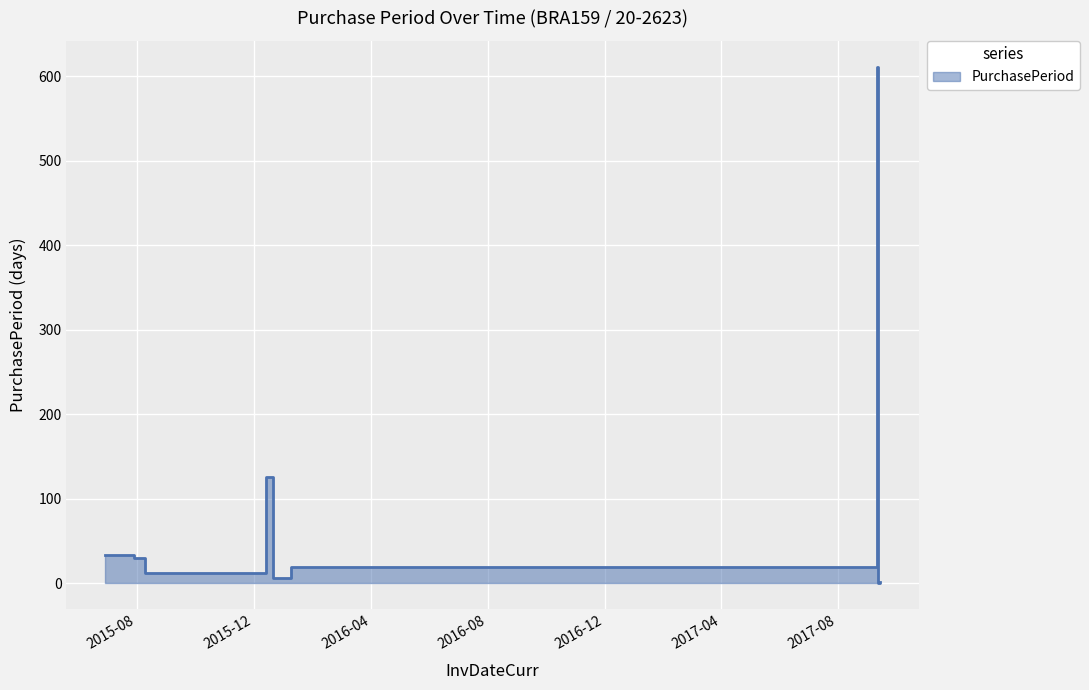

The value at 2015-06-29 is 7. True or false?

False